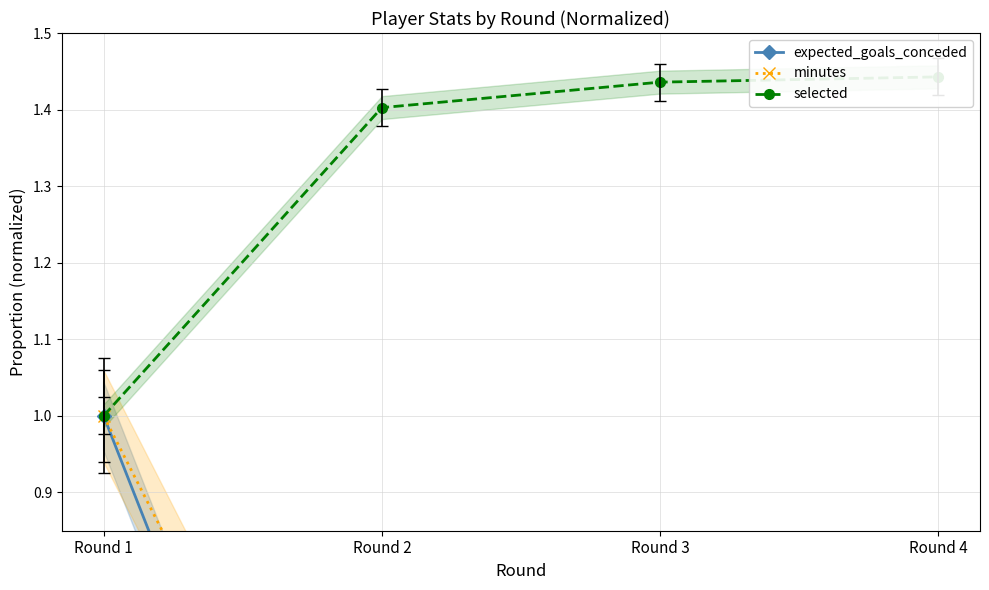

The value of minutes at Round 4 is 0.0. True or false?

True